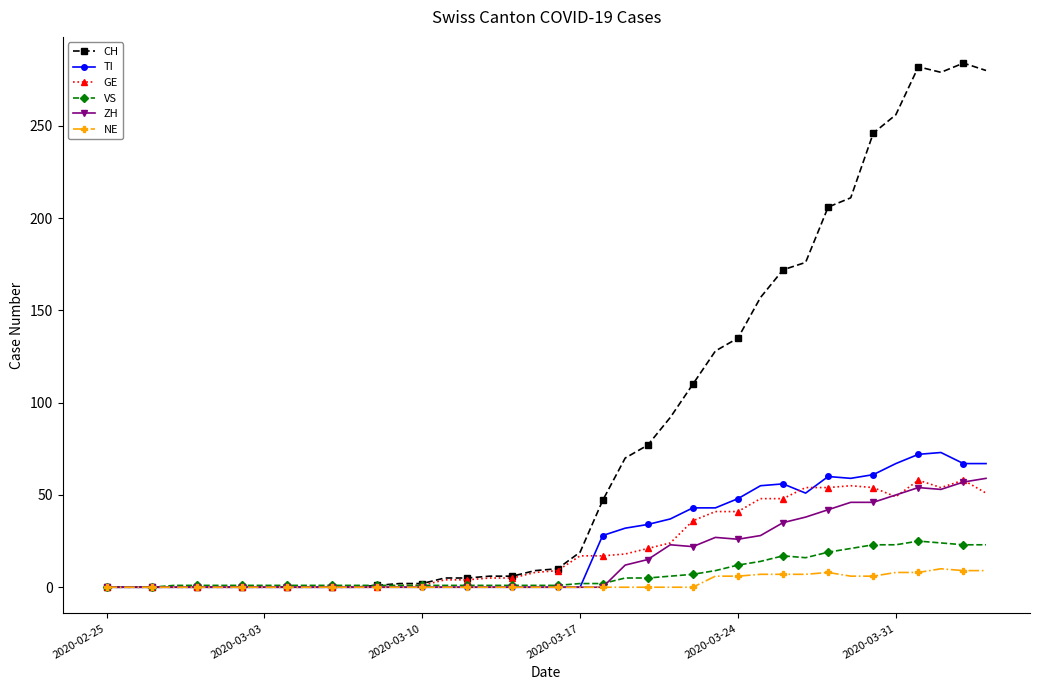

Count the number of data series in this chart.

6